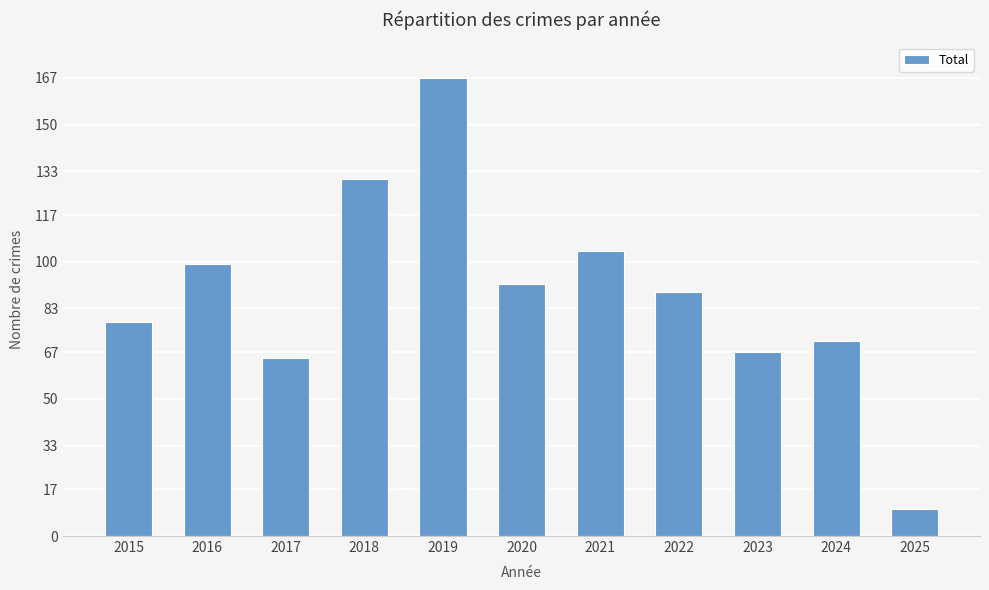

Rank the categories by value from lowest to highest.

2025, 2017, 2023, 2024, 2015, 2022, 2020, 2016, 2021, 2018, 2019